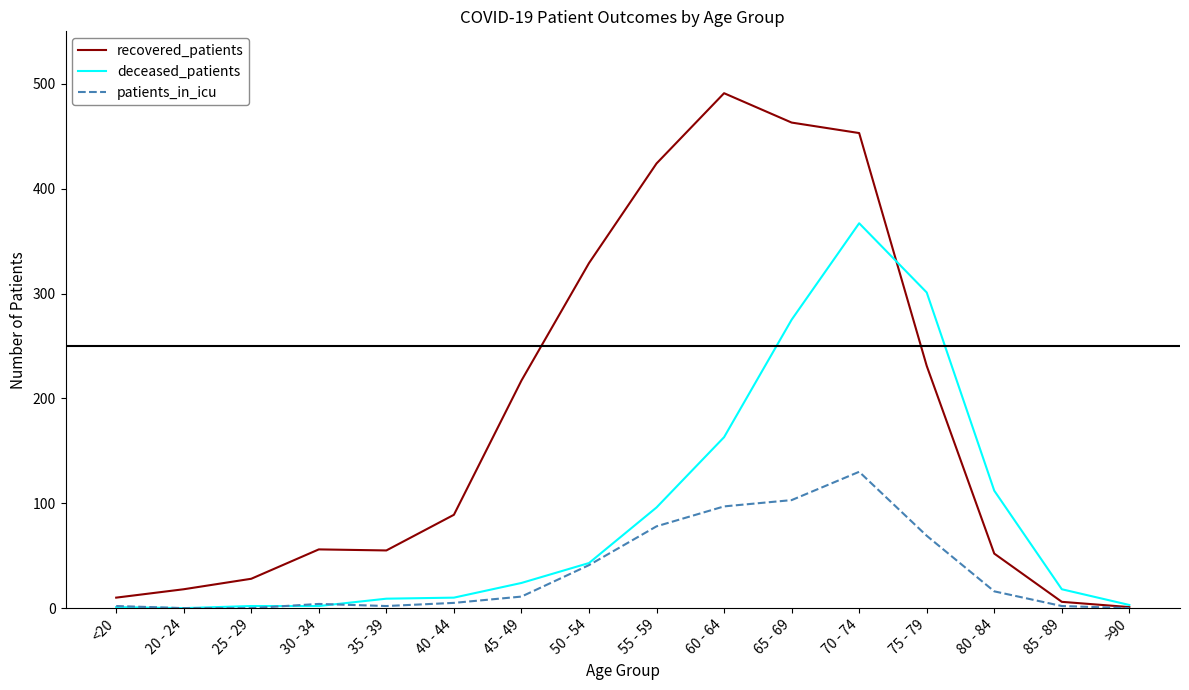

What is the difference between the deceased_patients values at 35 - 39 and 20 - 24?

9